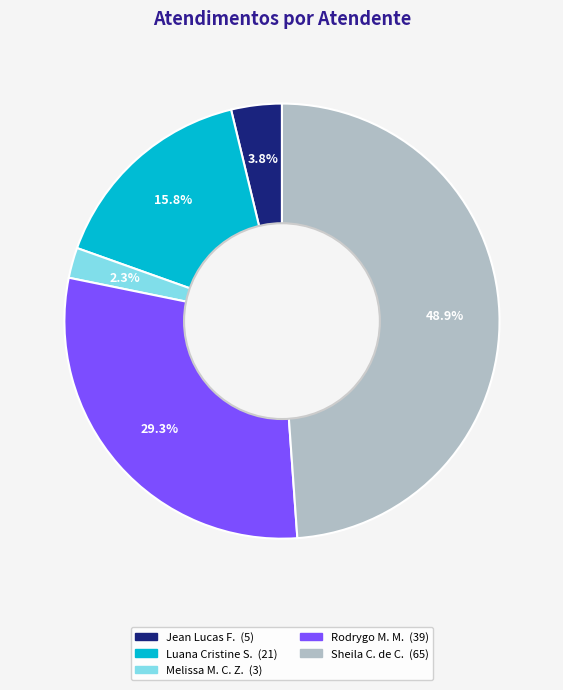

Does any single category account for the majority?

No